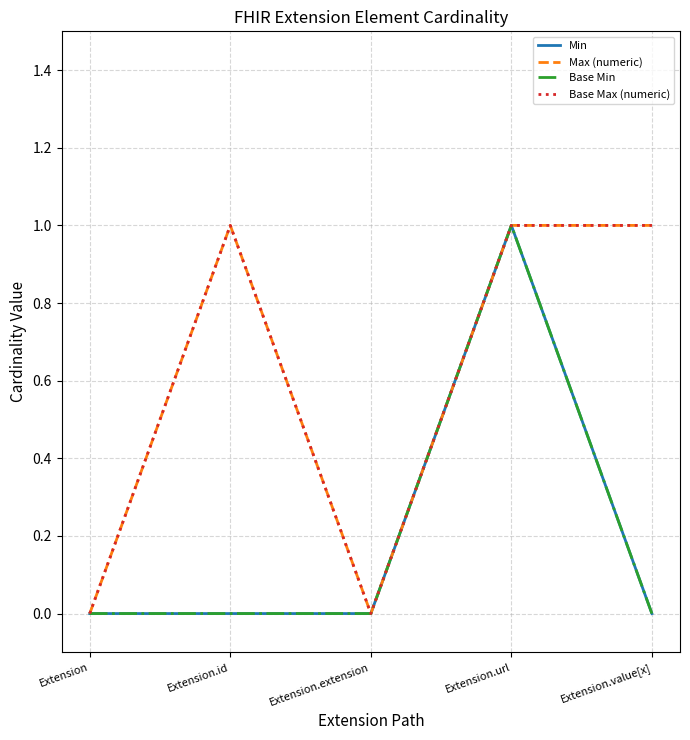

Is this an area chart (filled region under the line)?

No